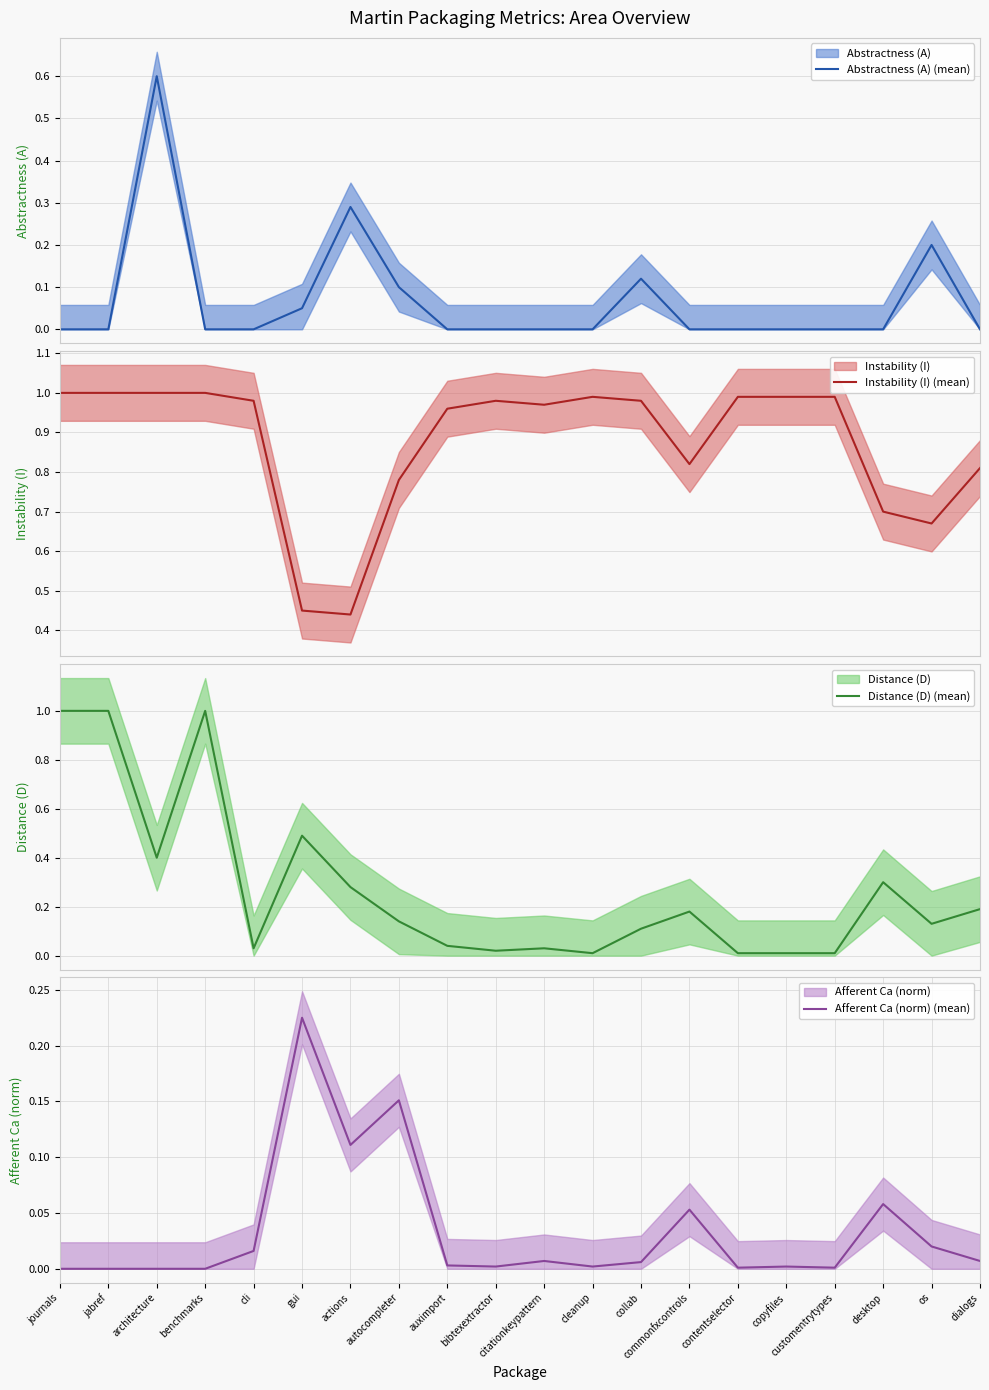

What position from the left is citationkeypattern?

11